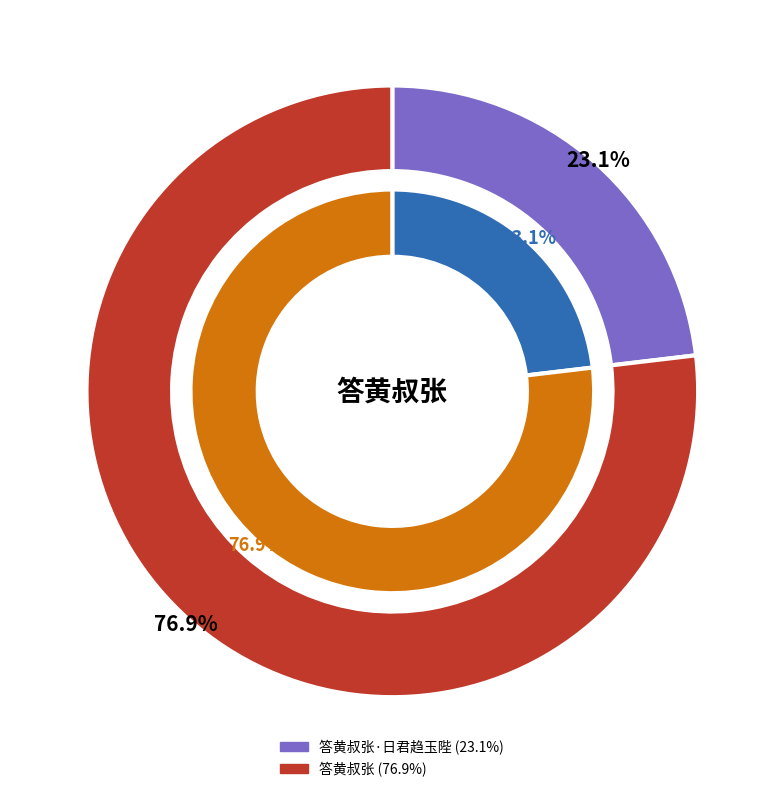

True or false: 答黄叔张·日君趋玉陛 accounts for 14% of the total.

False